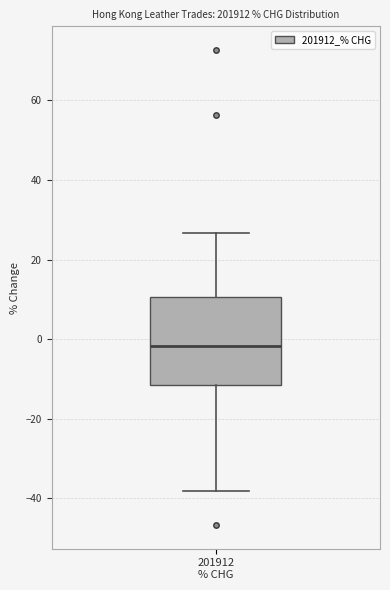

Where does the median line of the box for 201912 % CHG sit on the y-axis? The values are not printed on the chart, so give them approximately, as read against the axis.

-2